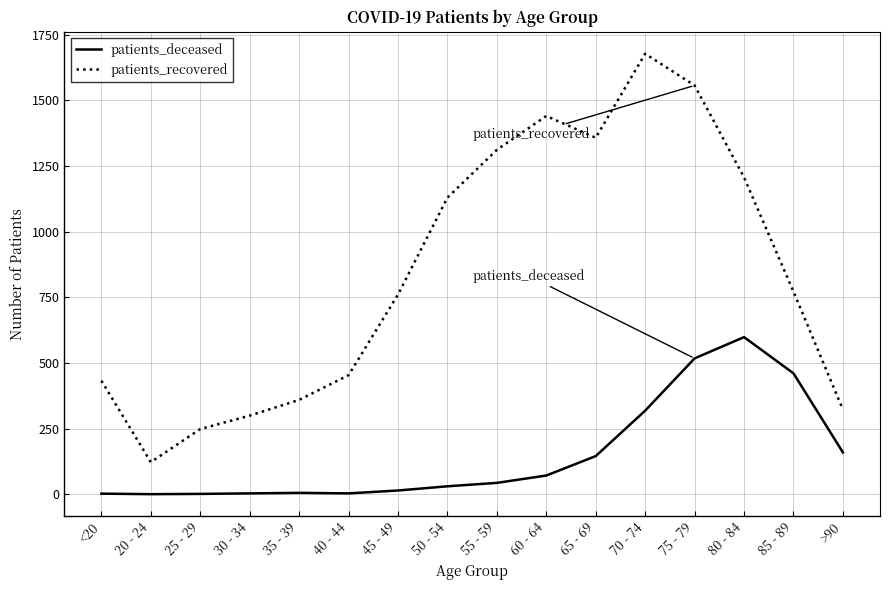

Which series has the widest spread of values?

patients_recovered